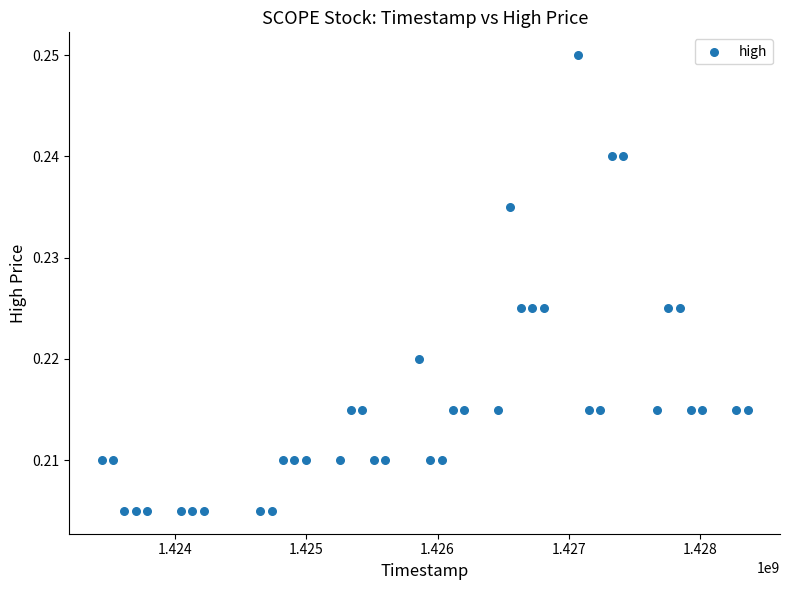

What is the range of X values (max minus min)?

4924800.0